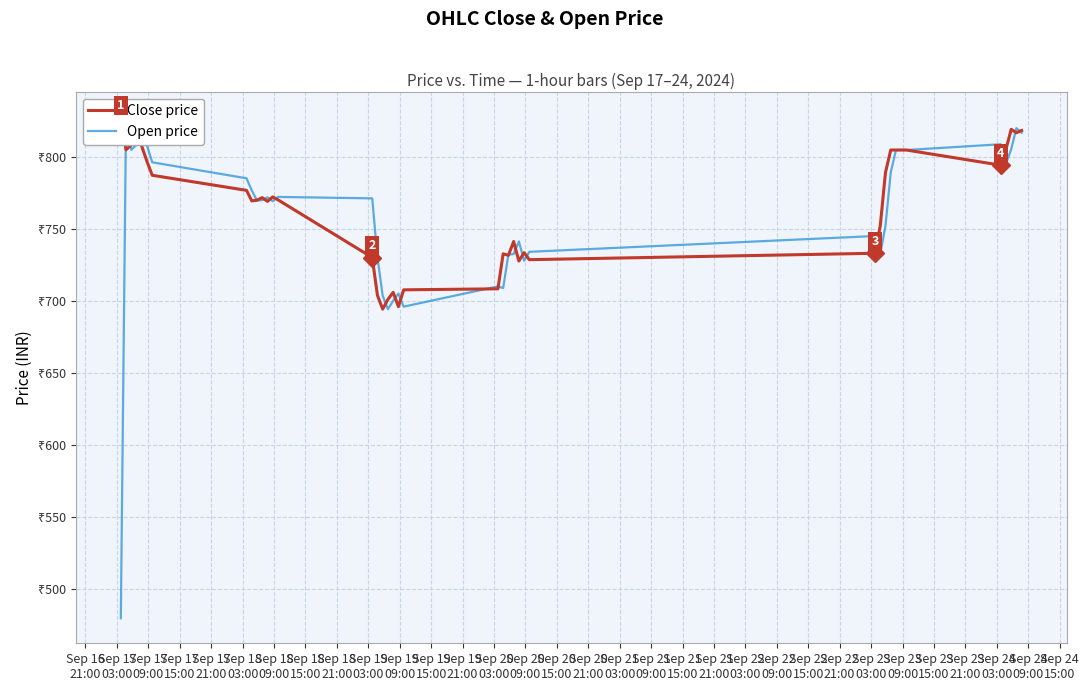

Between Sep 19
21:00 and Sep 24
03:00, which series saw the biggest shift?

Open price